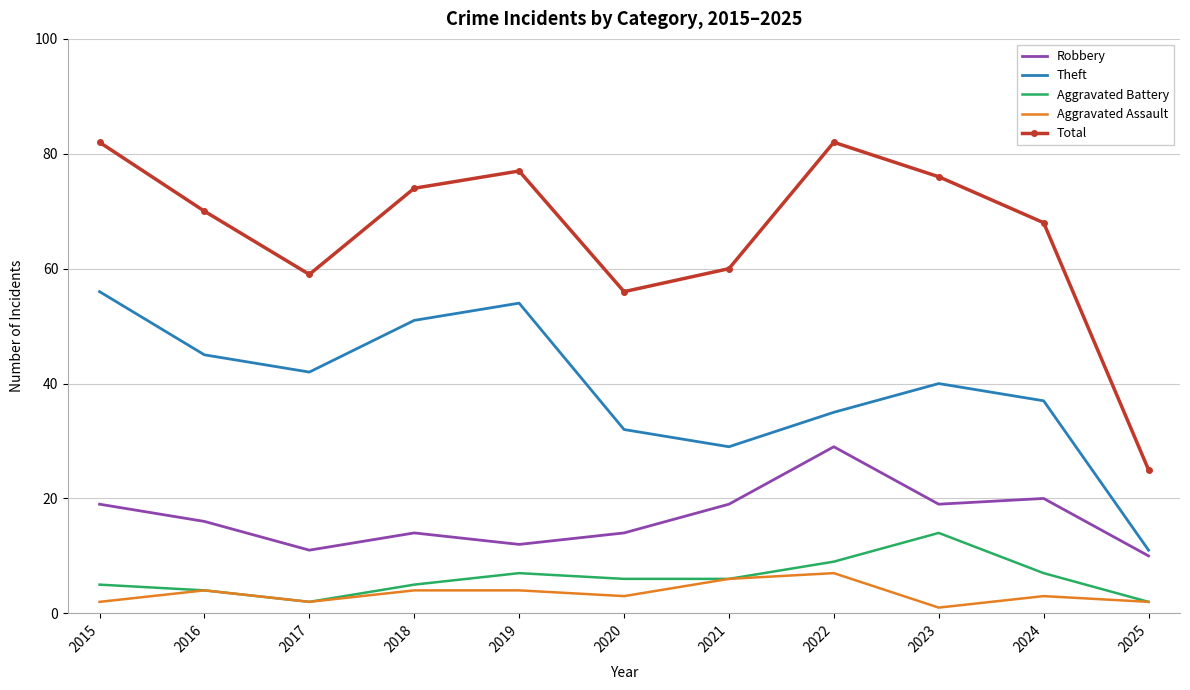

What are all the series names shown in the legend?

Robbery, Theft, Aggravated Battery, Aggravated Assault, Total